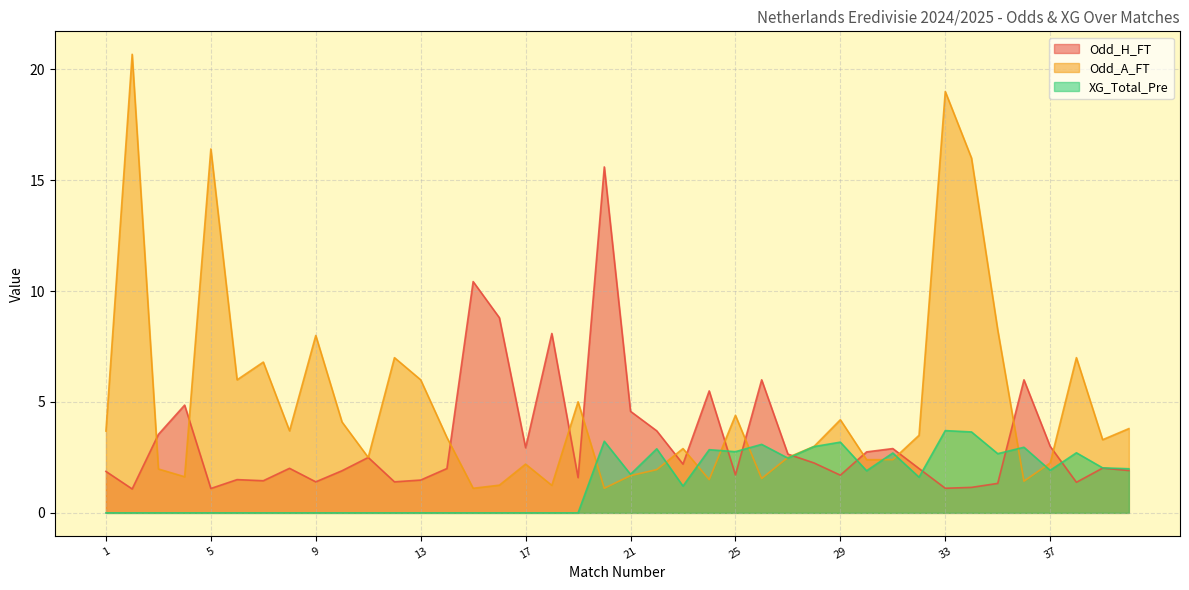

What is the difference between the Odd_H_FT values at 25 and 5?

0.6